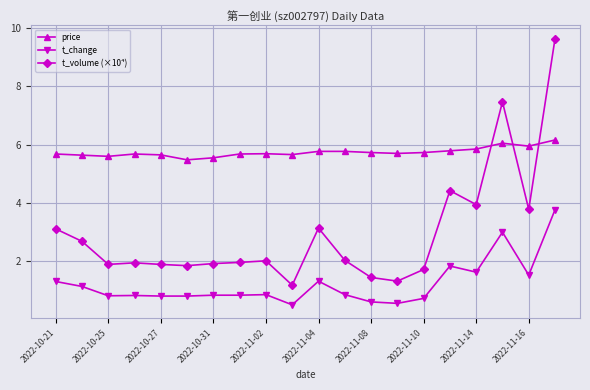

How many series are shown in this chart?

3